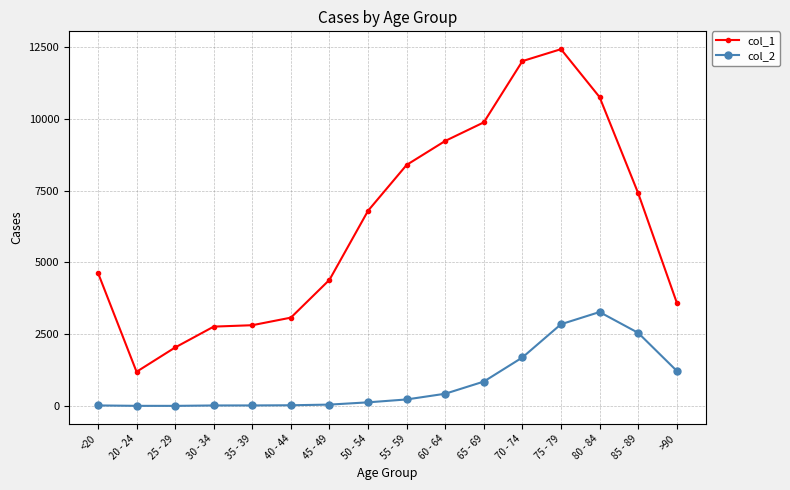

What is the highest value of the col_1 series?

12434